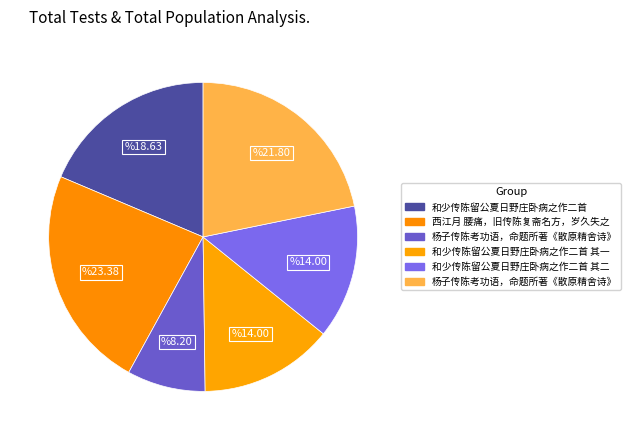

Which slice is the smallest?

杨子传陈考功语，命题所著《散原精舍诗》